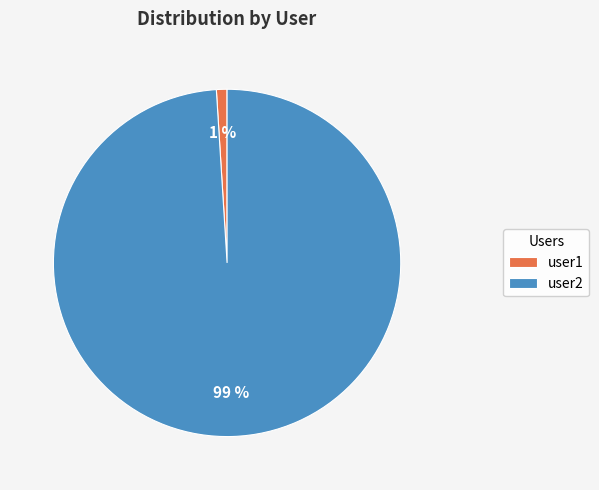

To the nearest percent, what is the combined percentage of user1 and user2?

100%